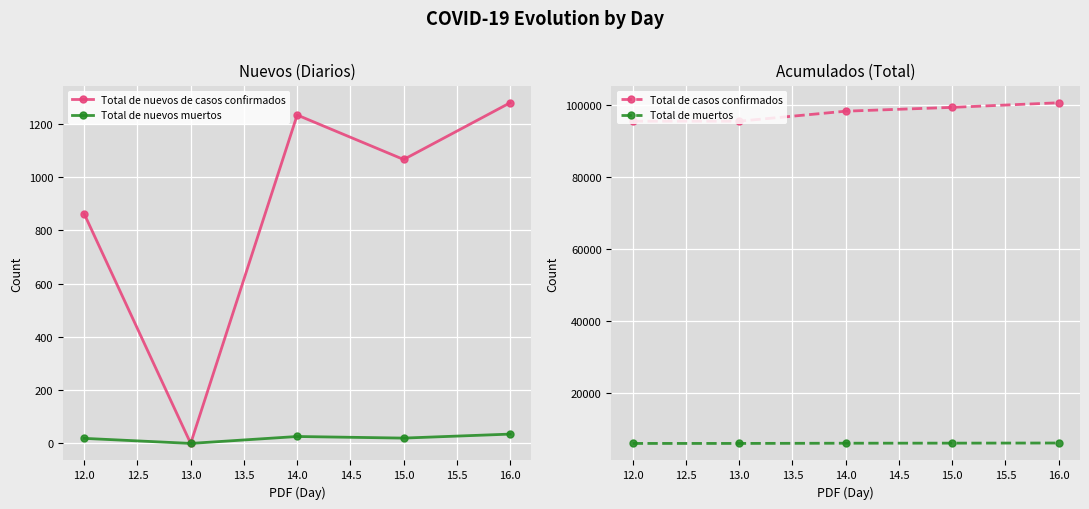

Is the value of Total de nuevos muertos at 16.0 greater than the value of Total de nuevos de casos confirmados at 16.0?

No